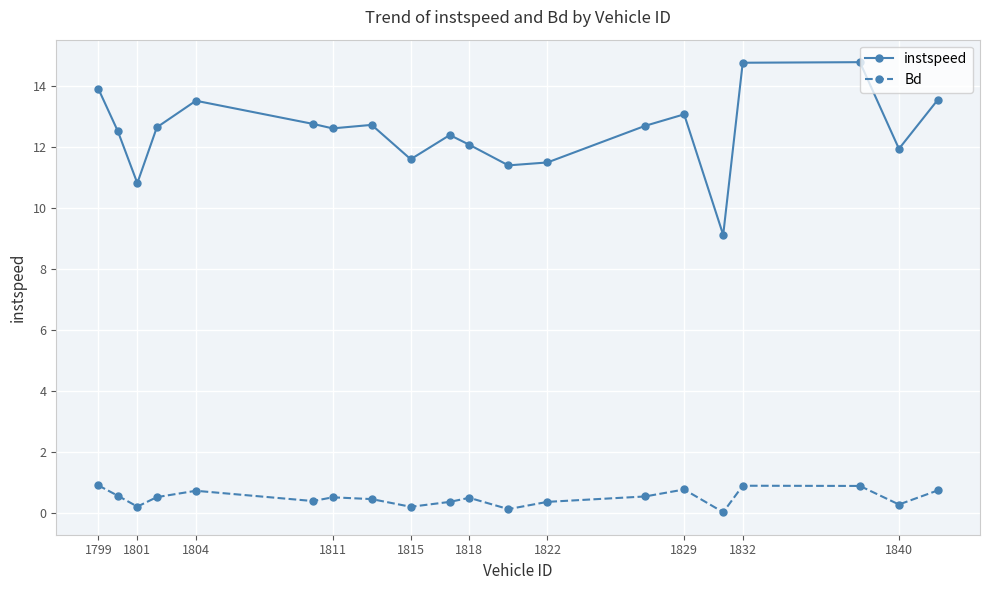

True or false: instspeed and Bd intersect in this chart.

False